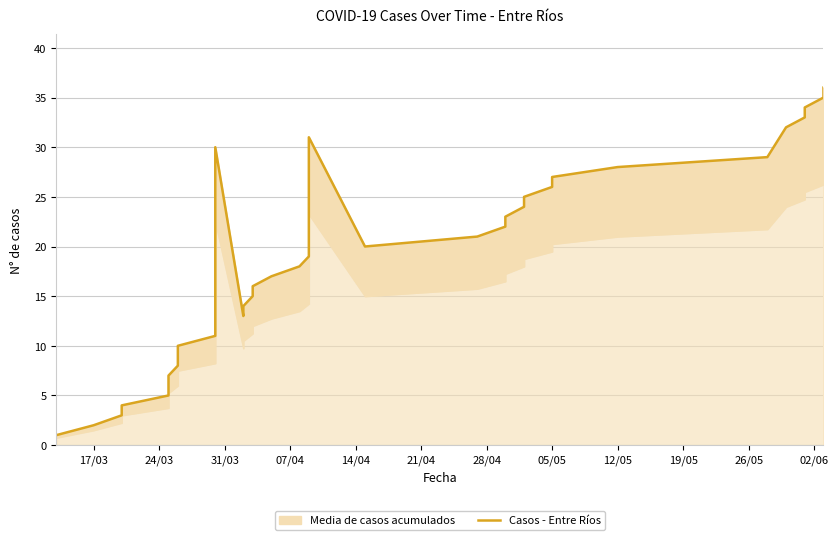

What is the greatest value displayed?

36